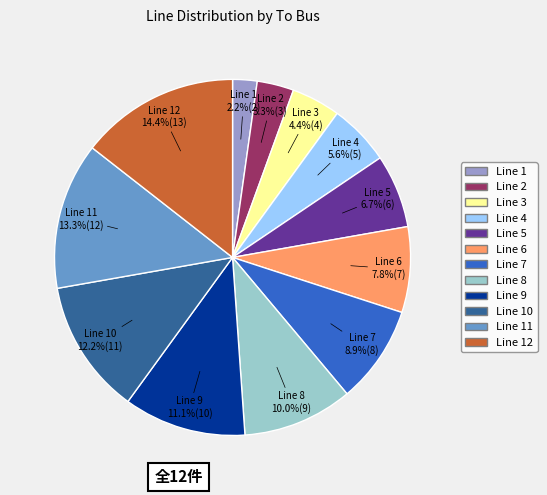

How many slices are in this pie chart?

12